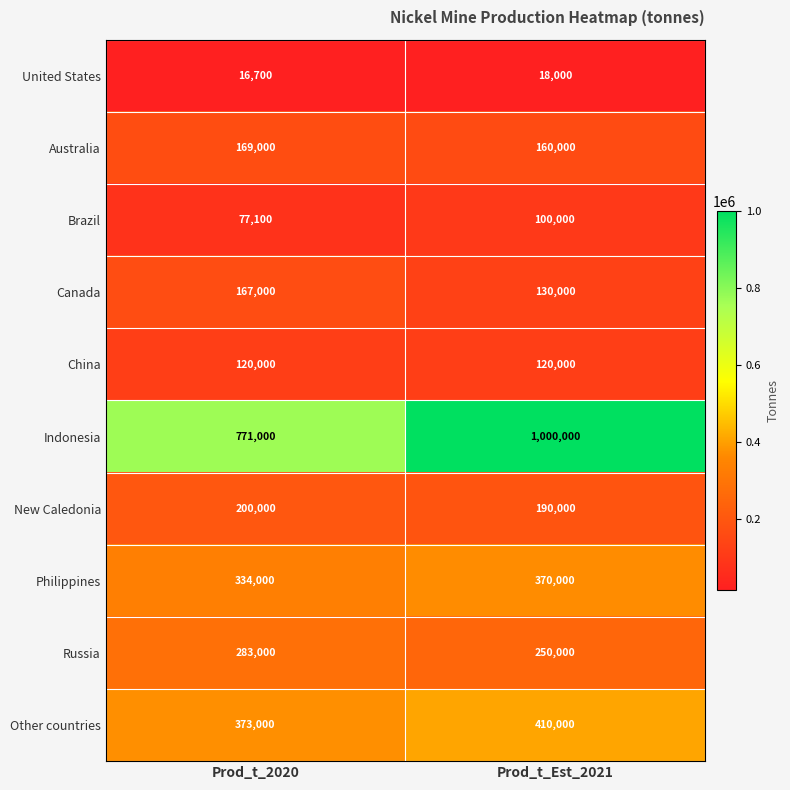

Count the number of categories in the chart.

2